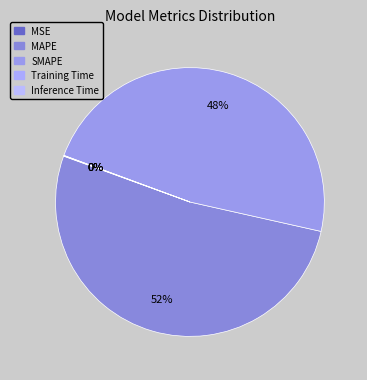

How much of the chart is everything except Training Time?

100.0%